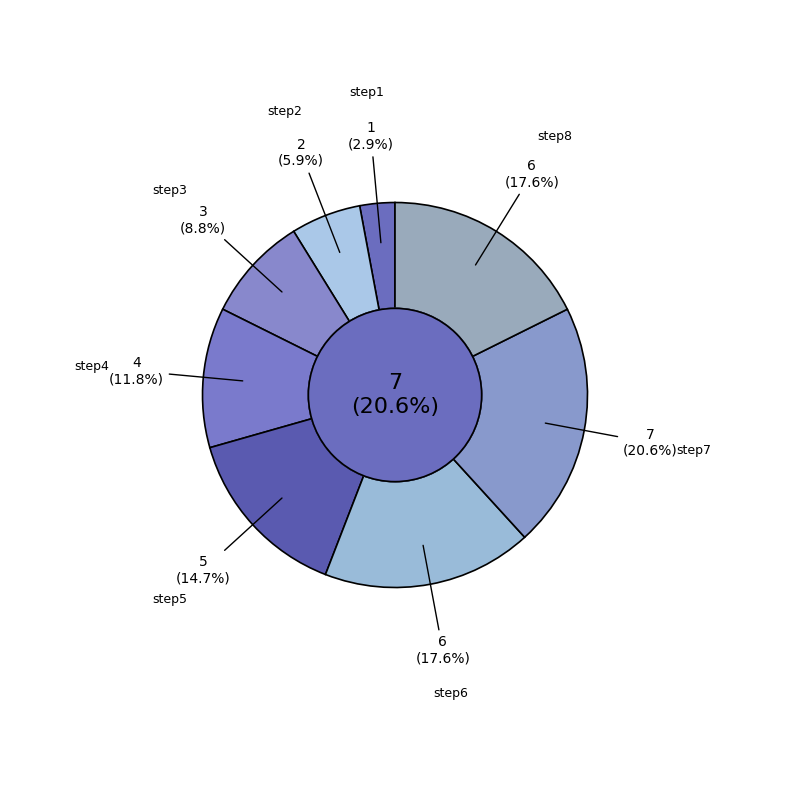

To the nearest percent, what is the combined percentage of step6 and step3?

26%